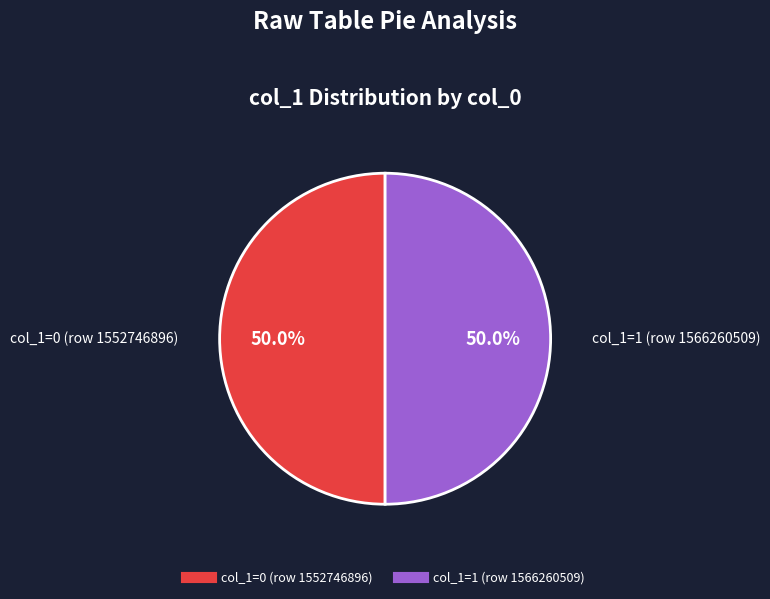

How many slices are in this pie chart?

2